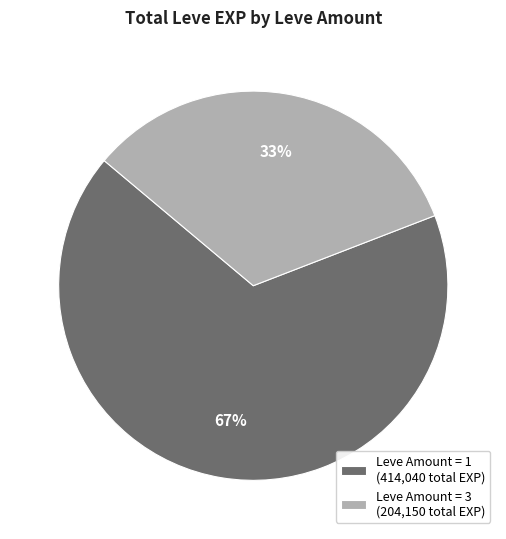

Is there a majority slice in this chart?

Yes